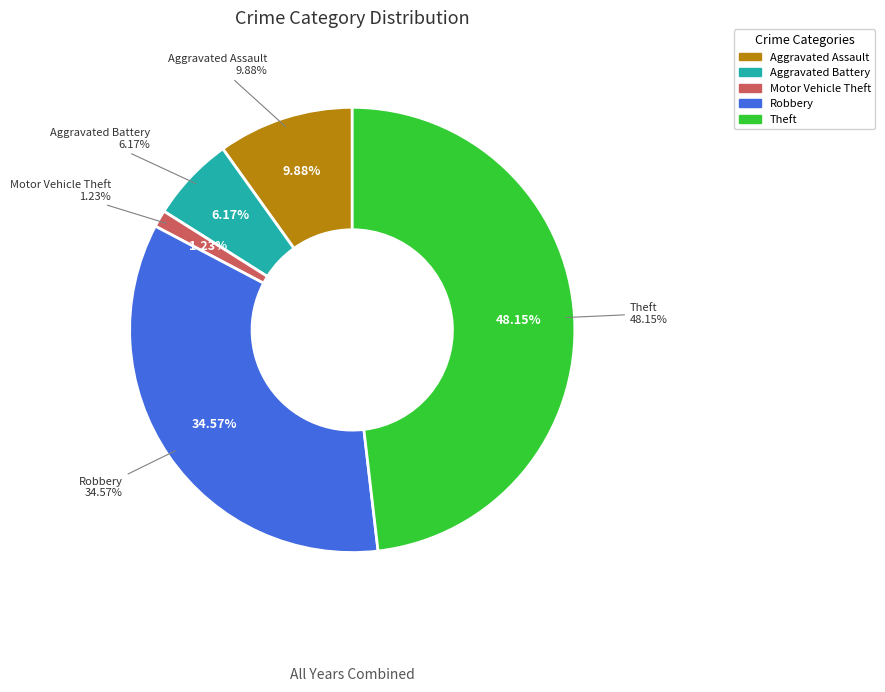

What is the ratio of the value at Robbery to the value at Aggravated Assault?

3.5